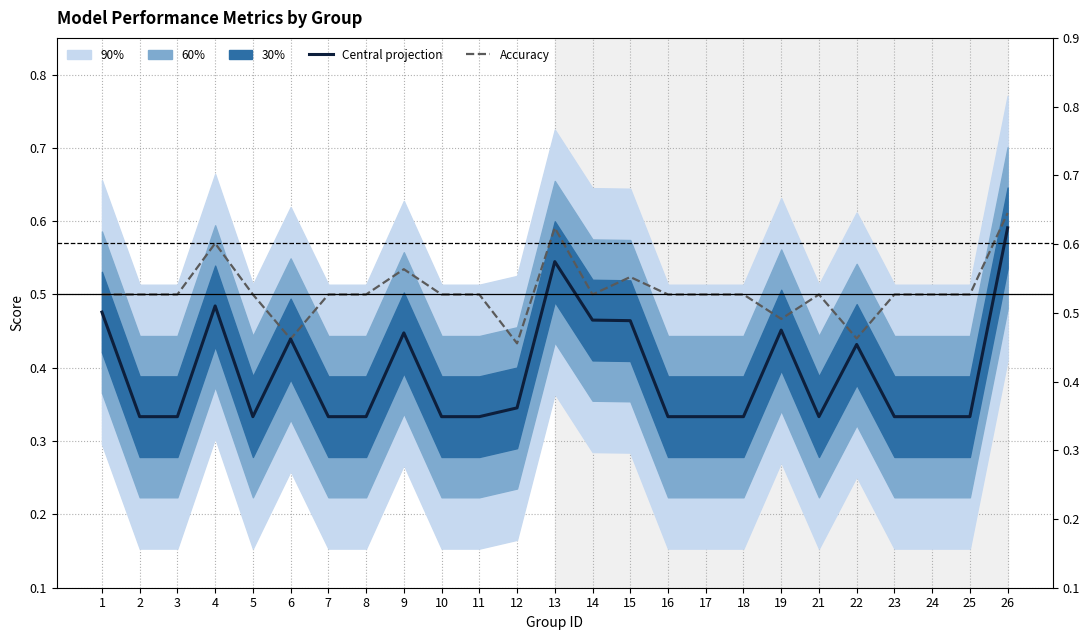

What is the value of the Accuracy point at the 18th from the left?

0.5